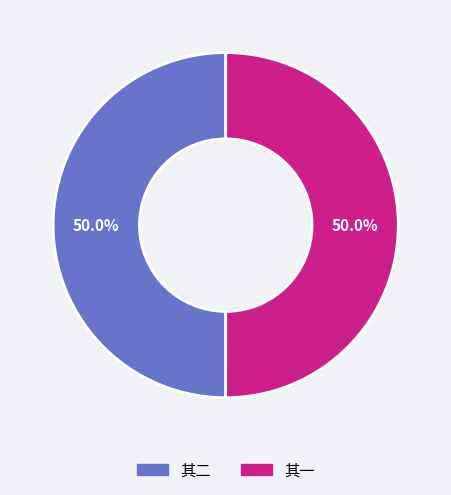

Approximately how many times larger is the value at 其一 compared to 其二?

1.0